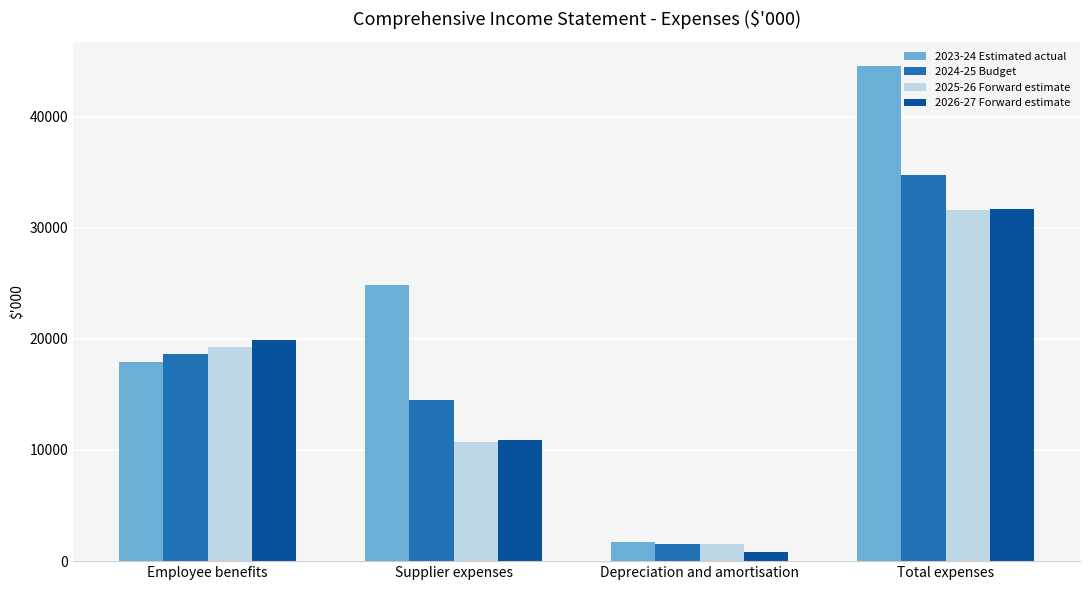

What are all the series names shown in the legend?

2023-24 Estimated actual, 2024-25 Budget, 2025-26 Forward estimate, 2026-27 Forward estimate